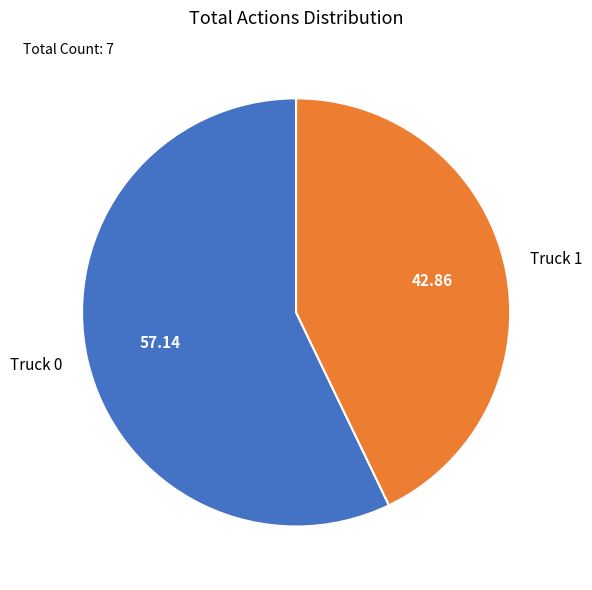

Between Truck 1 and Truck 0, which is larger?

Truck 0